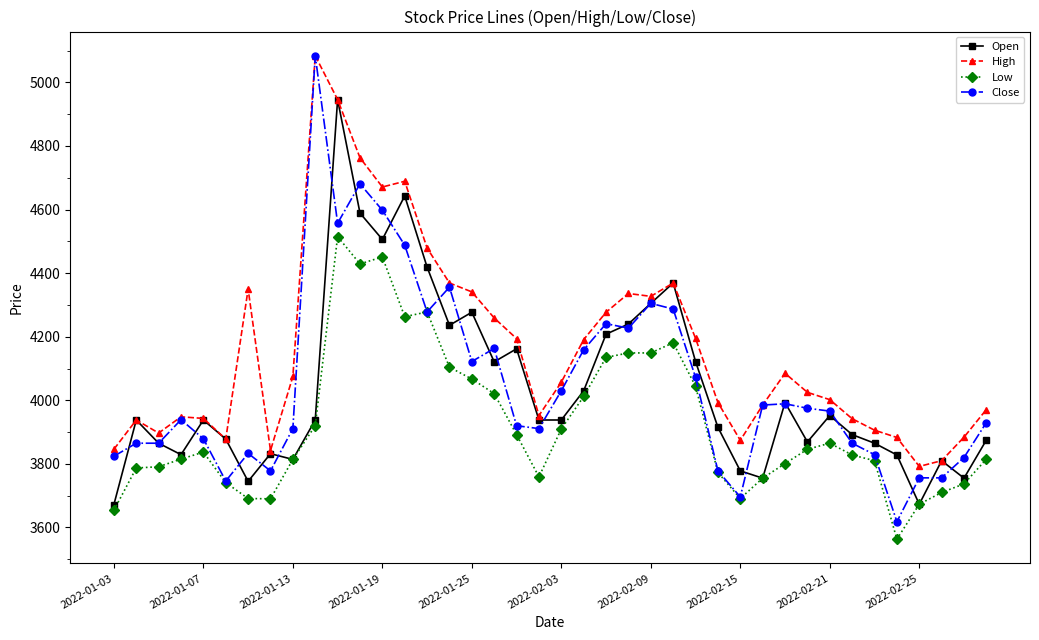

What are all the series names shown in the legend?

Open, High, Low, Close